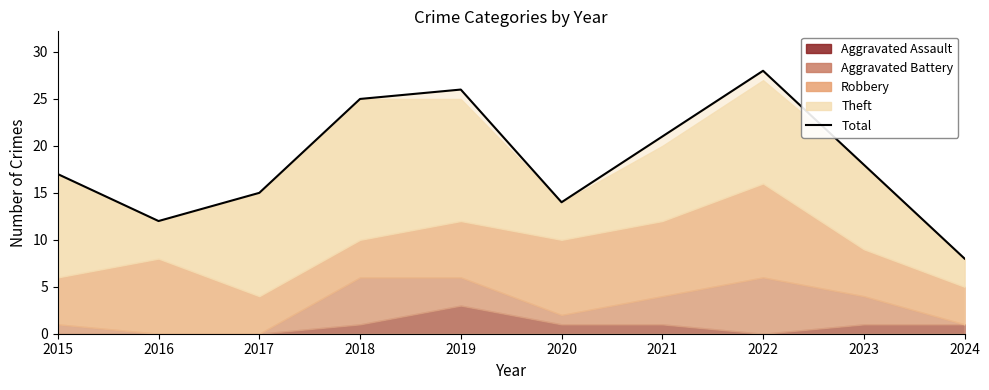

List the labels in order of value, largest first.

2022, 2019, 2018, 2021, 2023, 2015, 2017, 2020, 2016, 2024